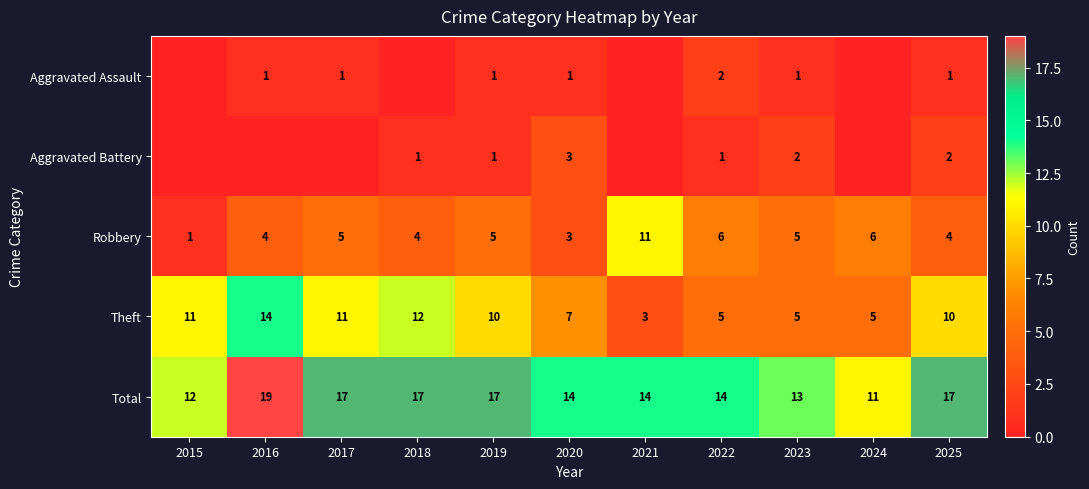

What is the total value across all series at 2020?

28